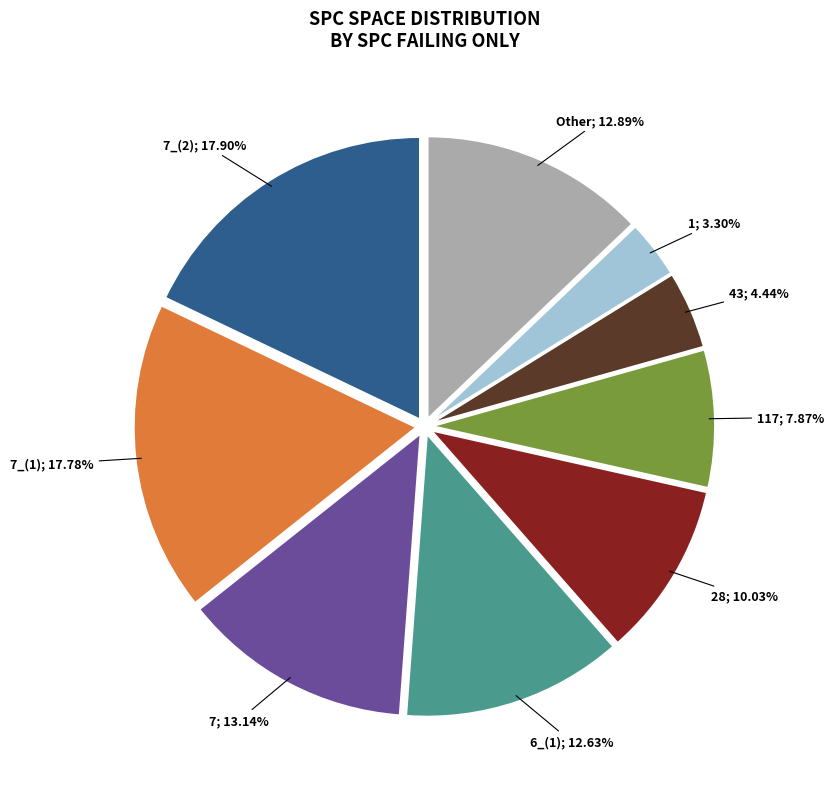

Does any single category account for the majority?

No